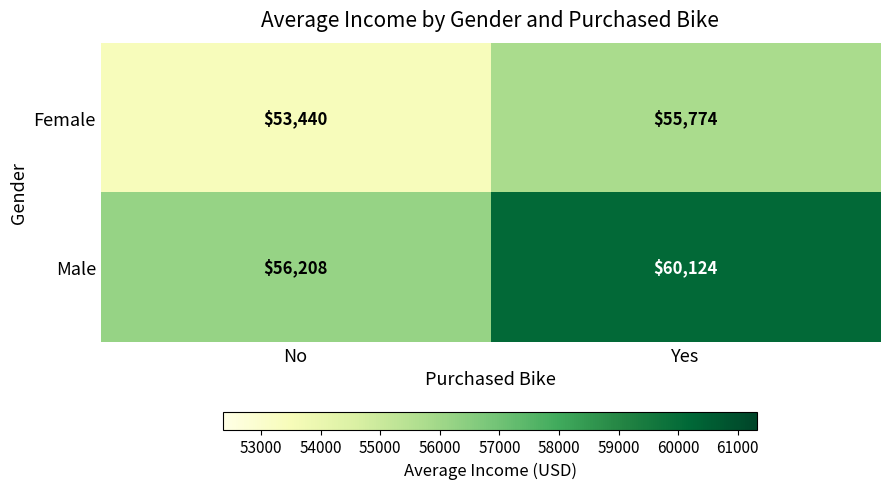

Which category has the lowest value in the Male series?

No